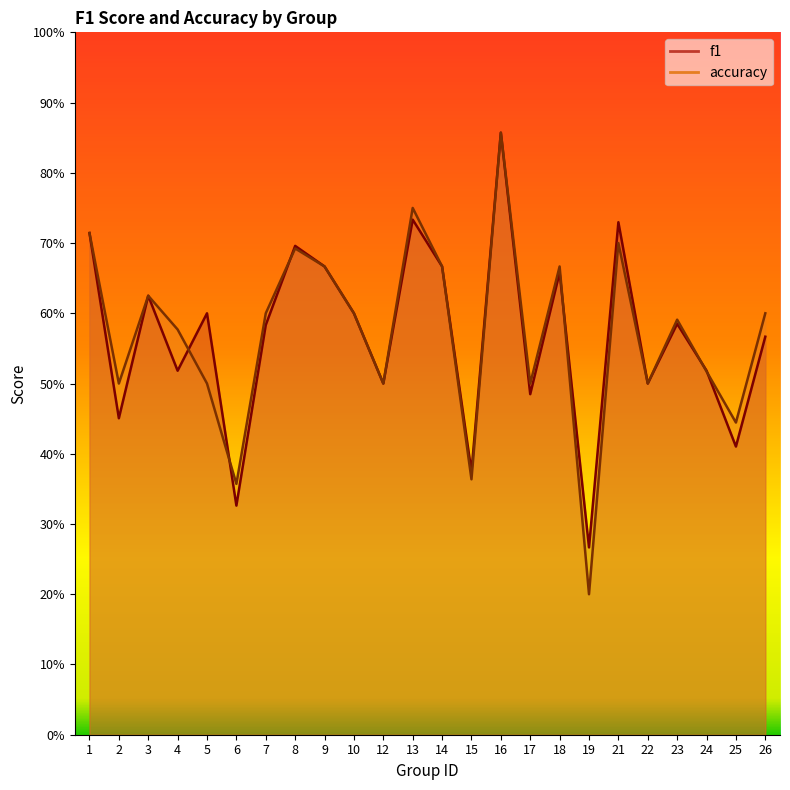

At which category does f1 reach its first local peak?

3